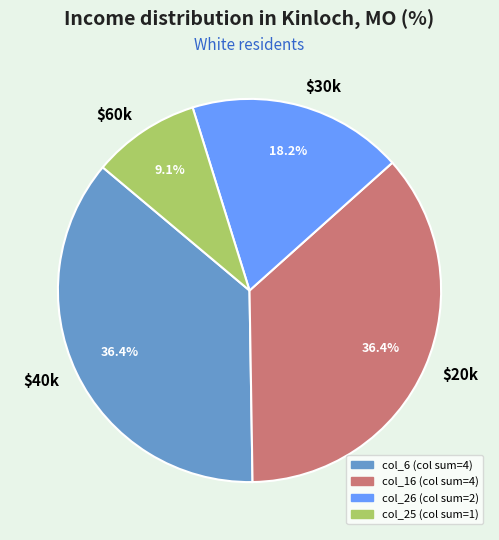

Is there a majority slice in this chart?

No